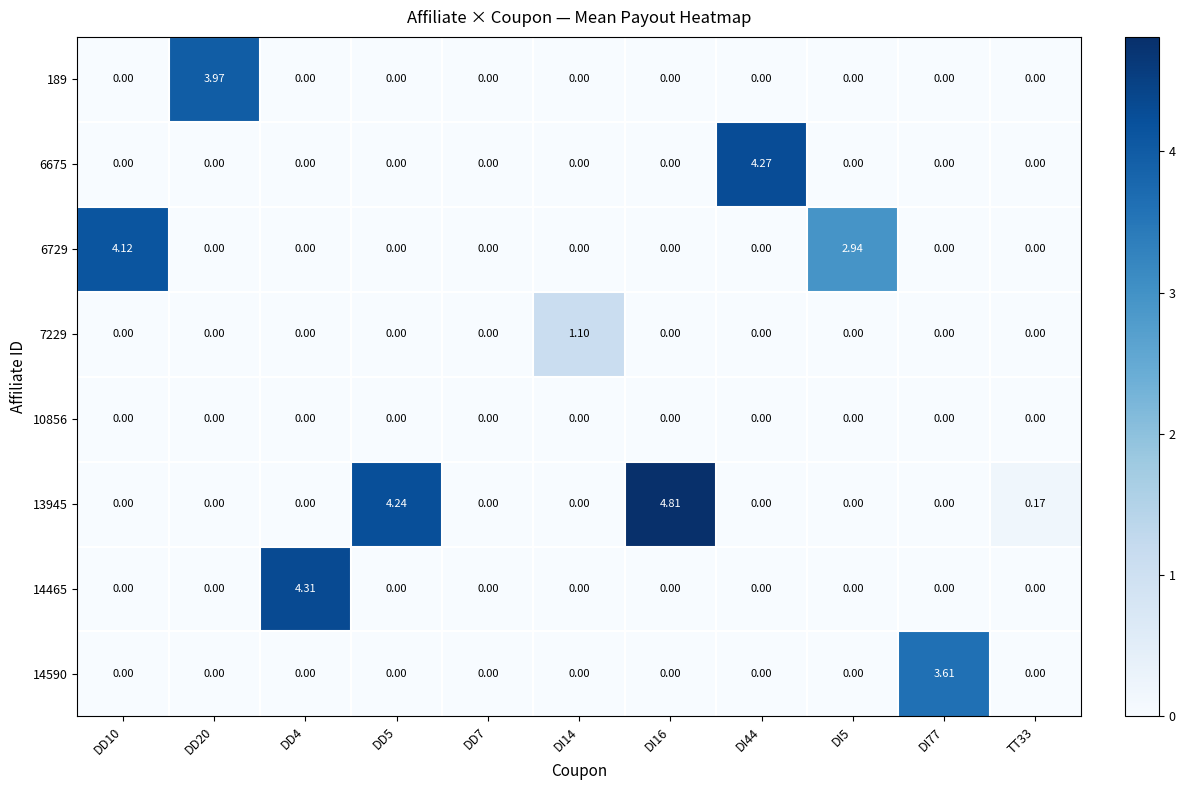

Between DI16 and TT33, which series saw the biggest shift?

13945